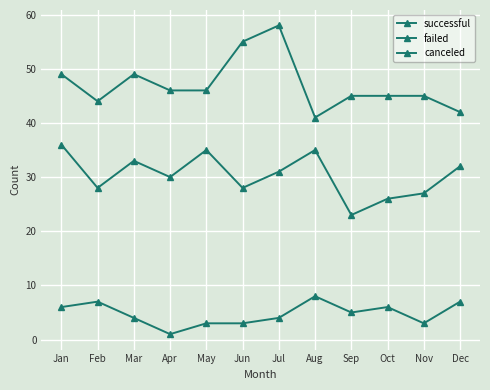

What is the average value of the failed series?

30